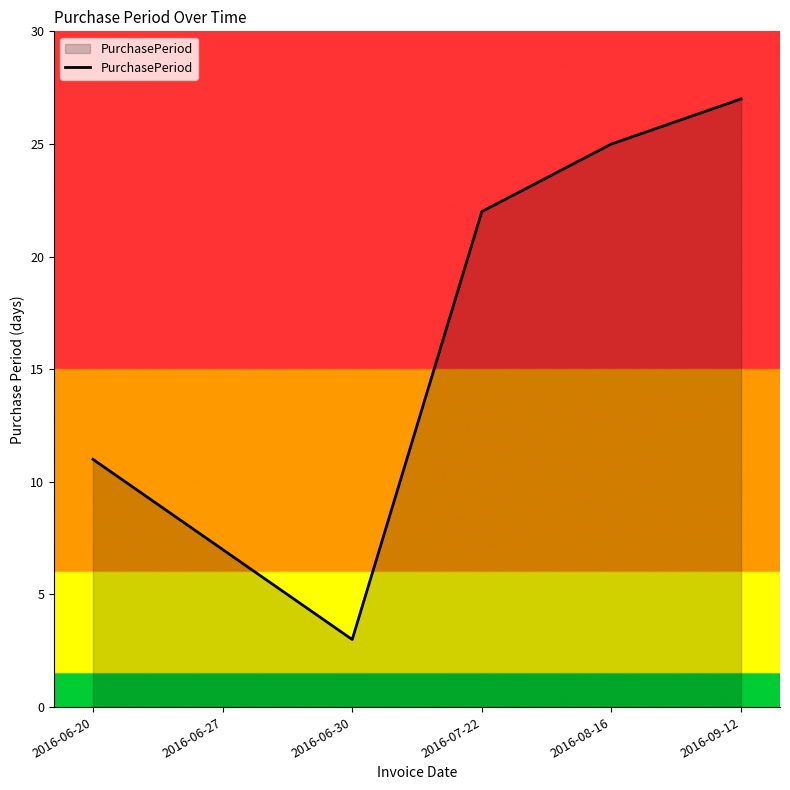

True or false: the data shows 27 at 2016-09-12.

True